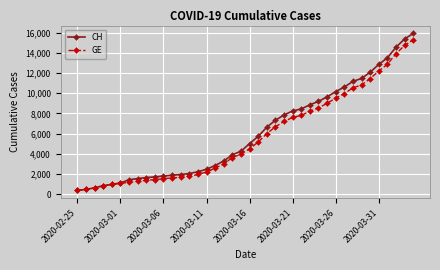

What is the value of the GE point at the 32nd from the left?

9971